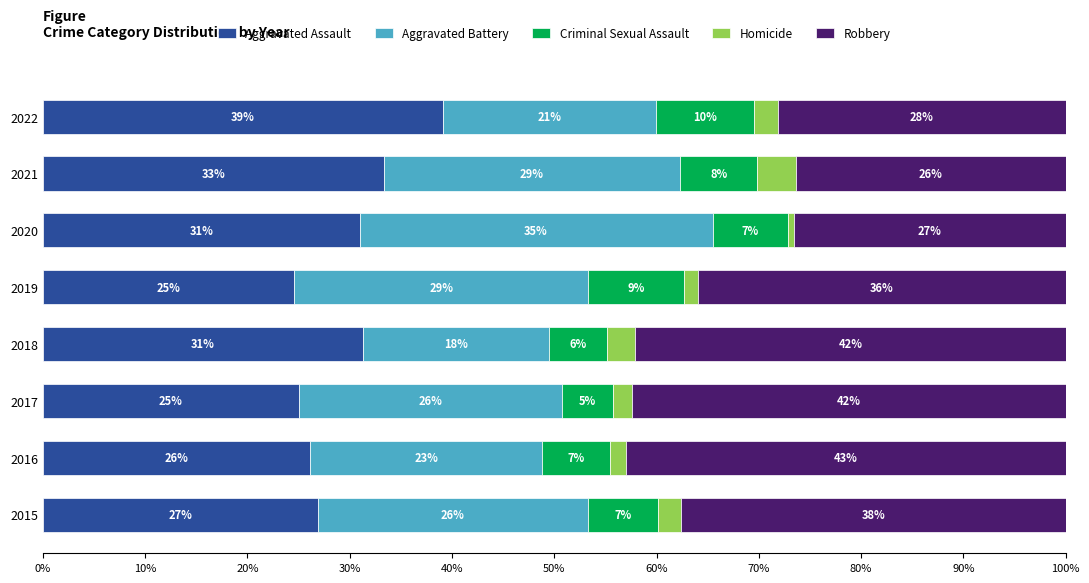

What are all the series names shown in the legend?

Aggravated Assault, Aggravated Battery, Criminal Sexual Assault, Homicide, Robbery